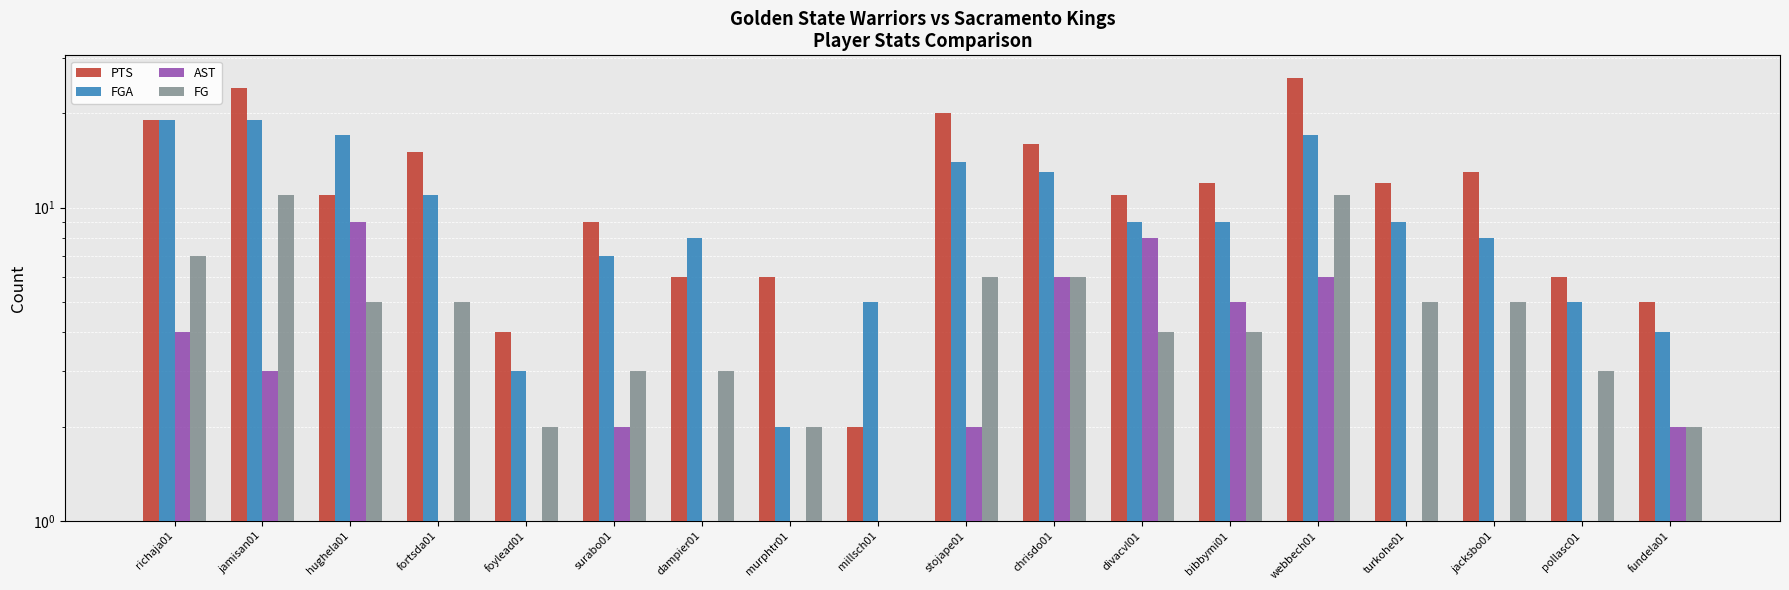

Reading right to left, transcribe all the data shown in this chart.

PTS: 5	6	13	12	26	12	11	16	20	2	6	6	9	4	15	11	24	19
FGA: 4	5	8	9	17	9	9	13	14	5	2	8	7	3	11	17	19	19
AST: 2	1	1	1	6	5	8	6	2	1	1	1	2	1	1	9	3	4
FG: 2	3	5	5	11	4	4	6	6	1	2	3	3	2	5	5	11	7